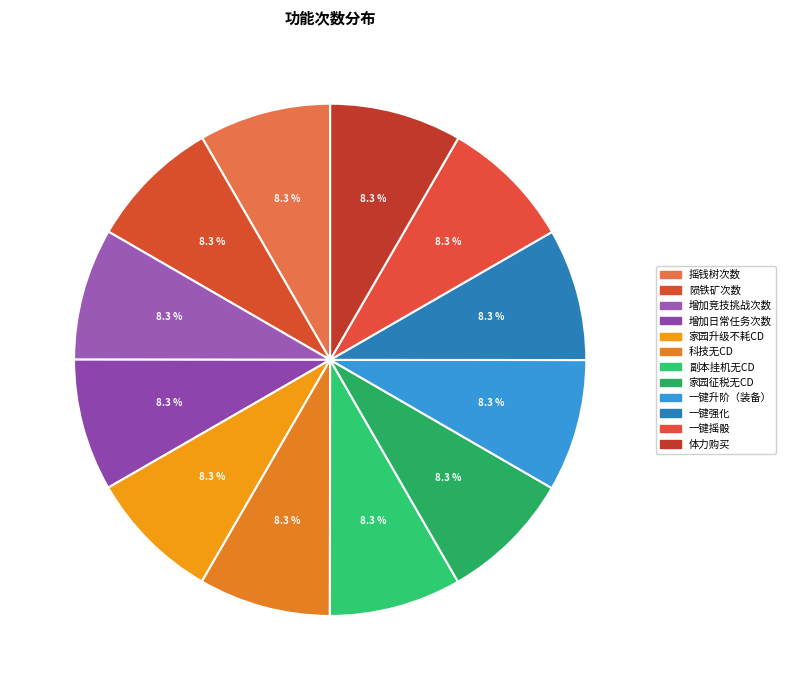

Which category has the biggest portion of the pie?

体力购买